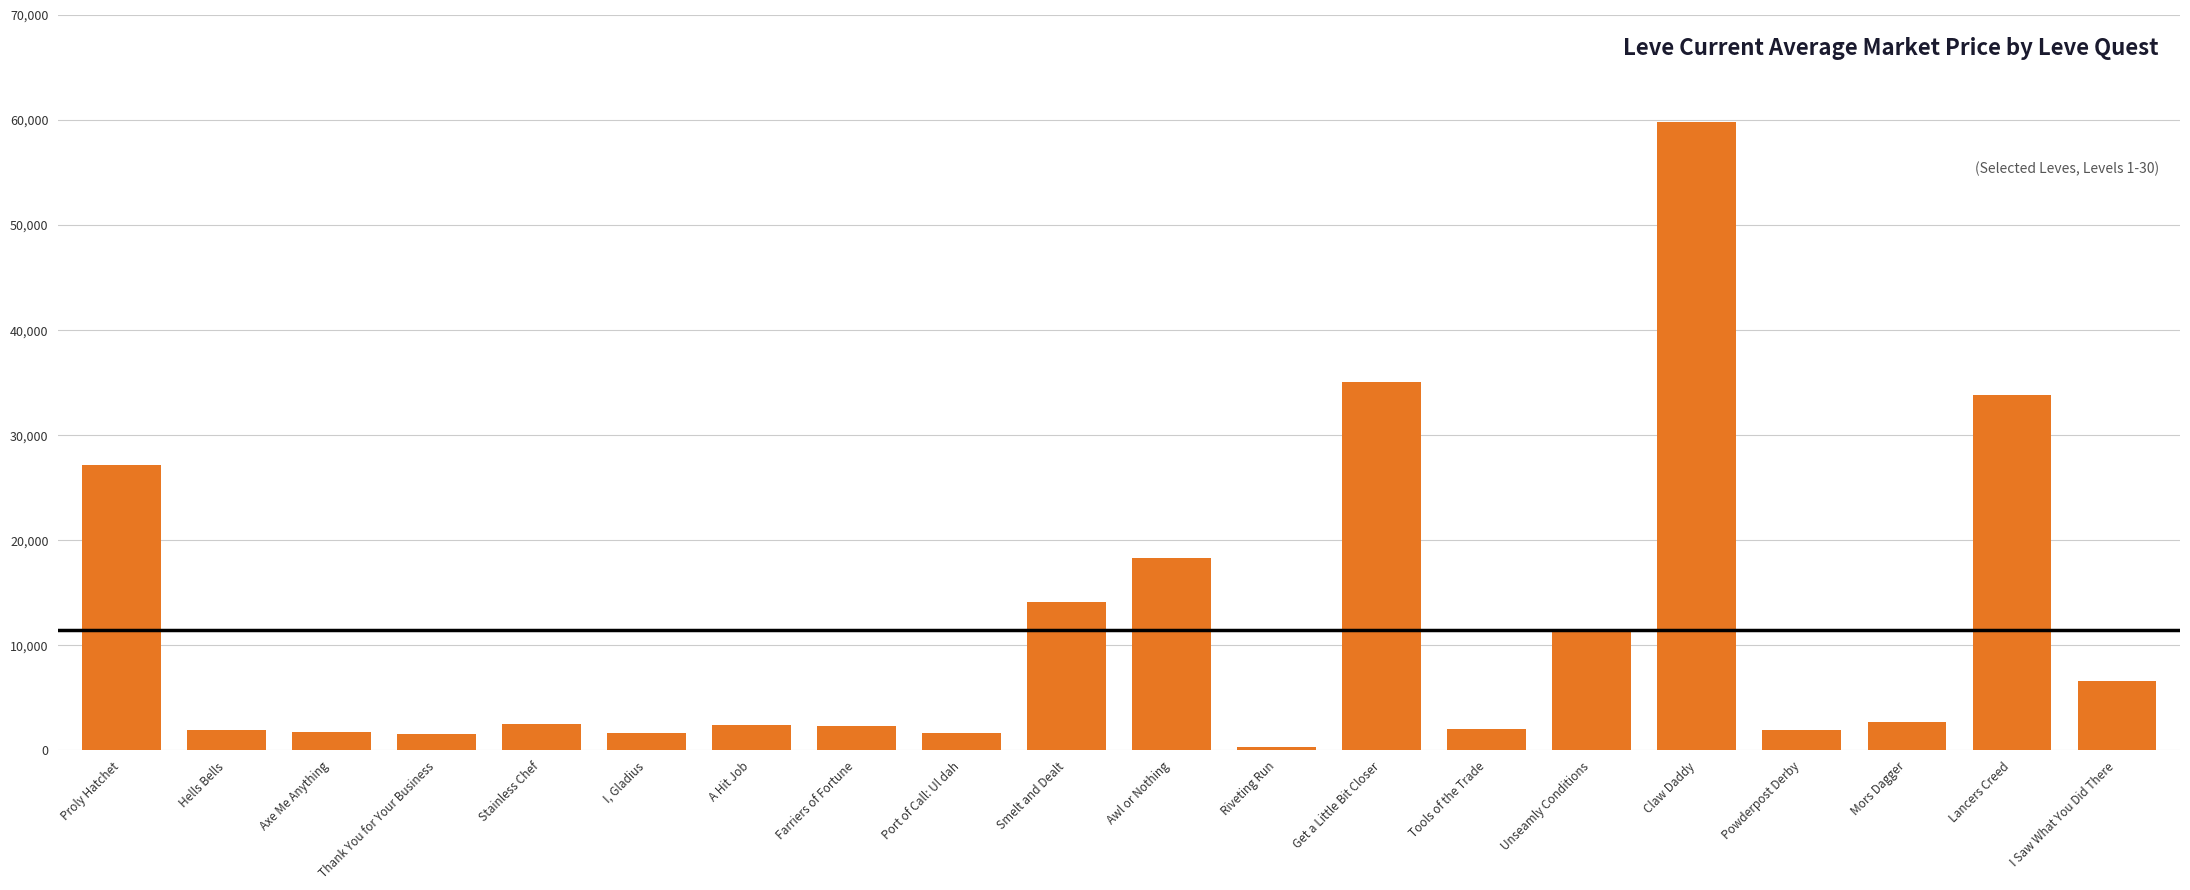

Approximately how many times larger is the value at Proly Hatchet compared to Farriers of Fortune?

11.6